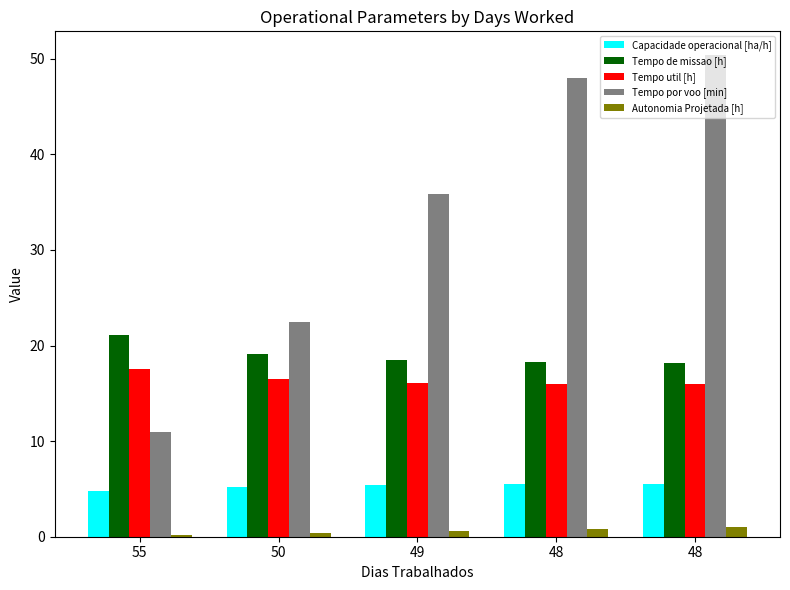

Is the value of Tempo de missao [h] at 48 greater than the value of Autonomia Projetada [h] at 48?

Yes